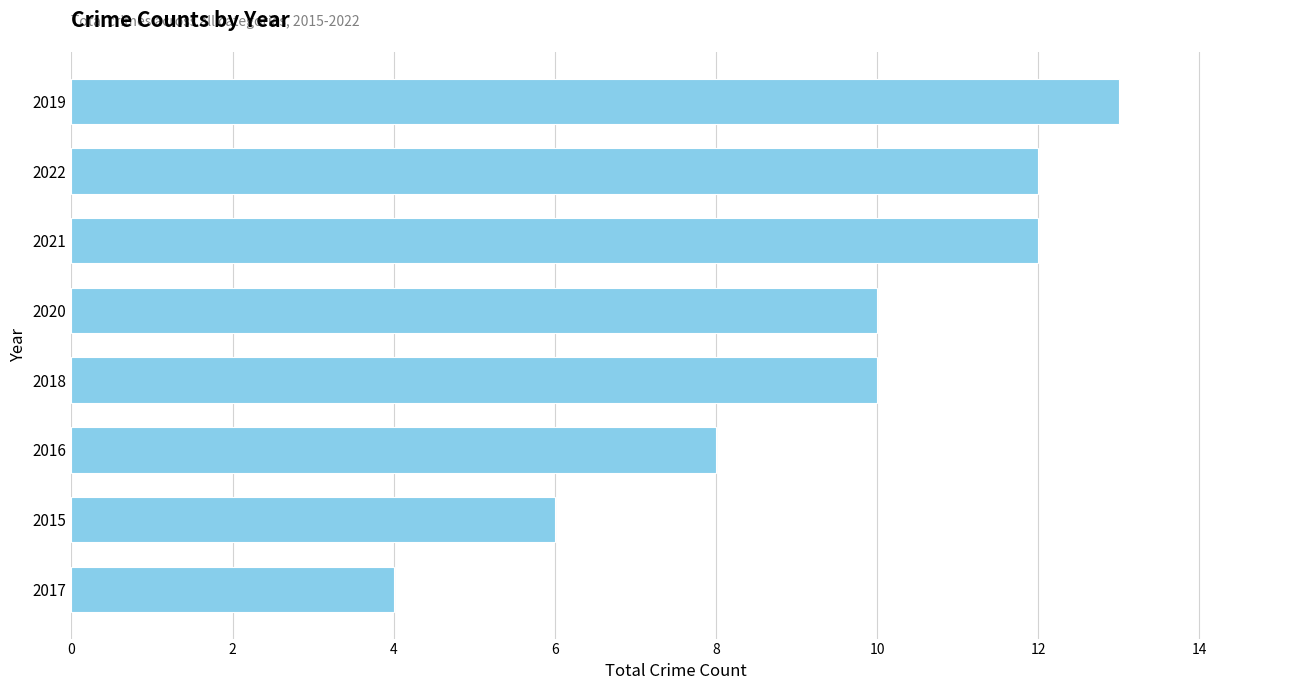

What is the minimum value shown in the chart?

4